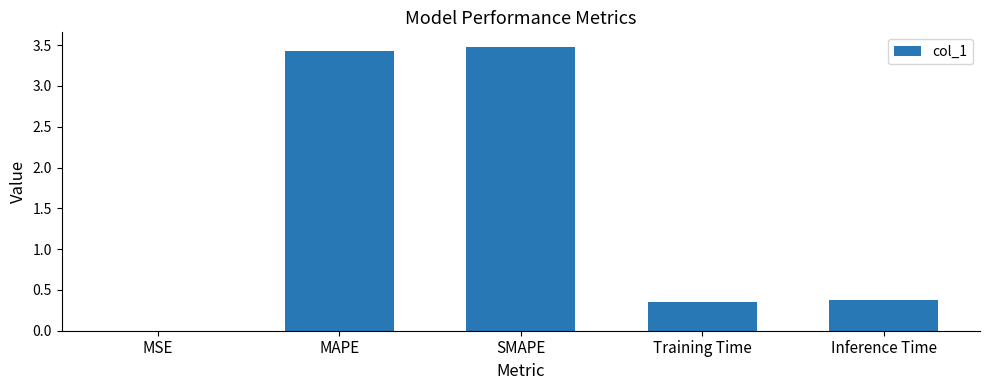

What is the sum of all values?

7.6